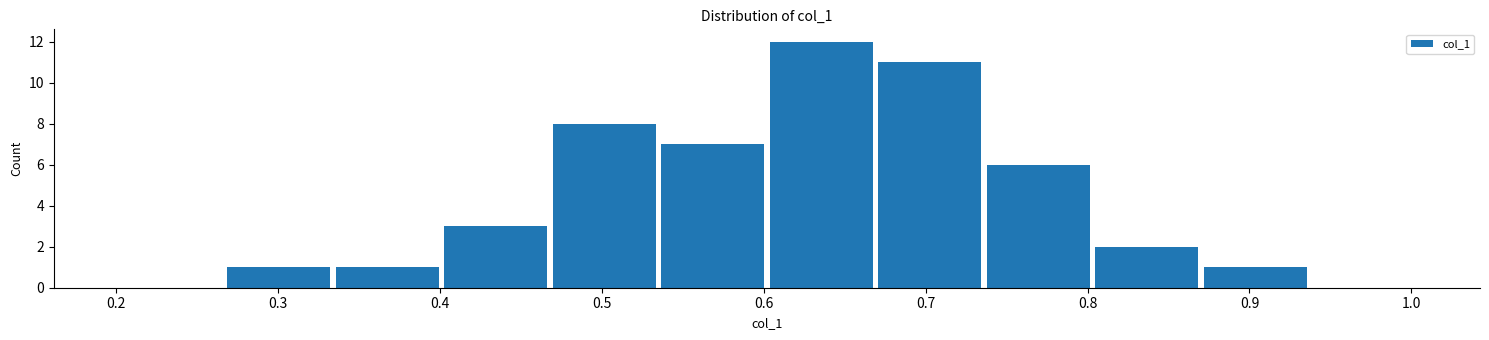

Reading left to right, list every bar in this chart as the range it spans on the x-axis followed by its height. Neither the bar edges nor the heights are printed on the chart, so give them approximately, as read against the axes.

0.200 to 0.267: 0
0.267 to 0.334: 1
0.334 to 0.401: 1
0.401 to 0.468: 3
0.468 to 0.535: 8
0.535 to 0.602: 7
0.602 to 0.669: 12
0.669 to 0.736: 11
0.736 to 0.803: 6
0.803 to 0.870: 2
0.870 to 0.937: 1
0.937 to 1.004: 0